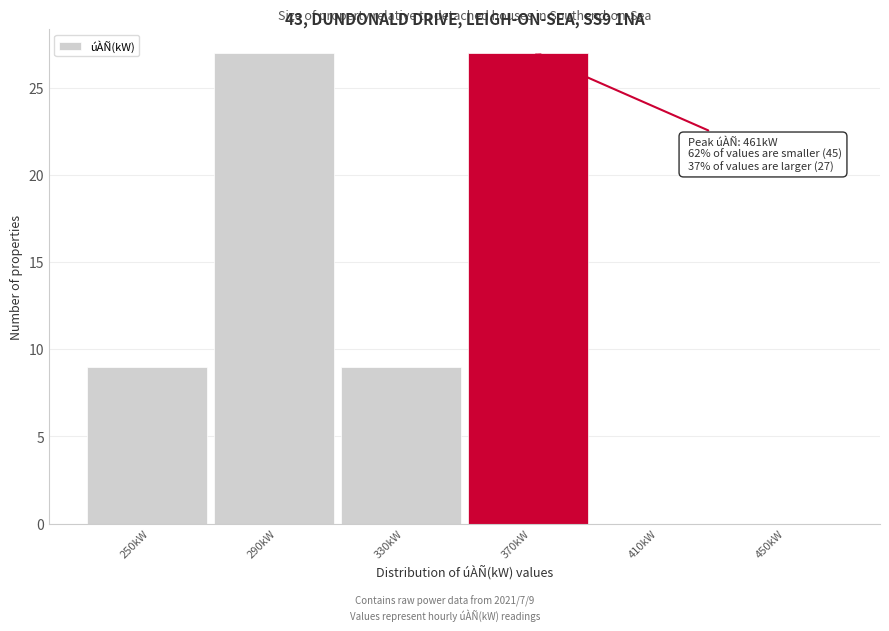

Reading right to left, list all the values displayed in this chart.

450kW=0	410kW=0	370kW=27	330kW=9	290kW=27	250kW=9